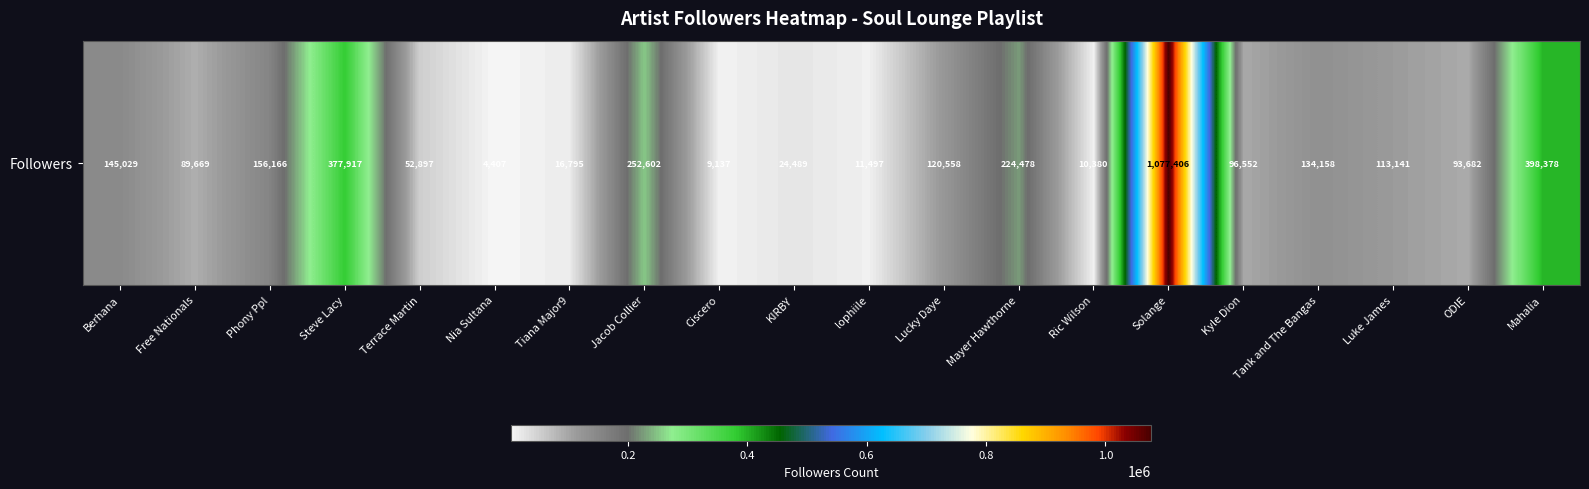

What is the difference between the maximum and second lowest values?

1068269